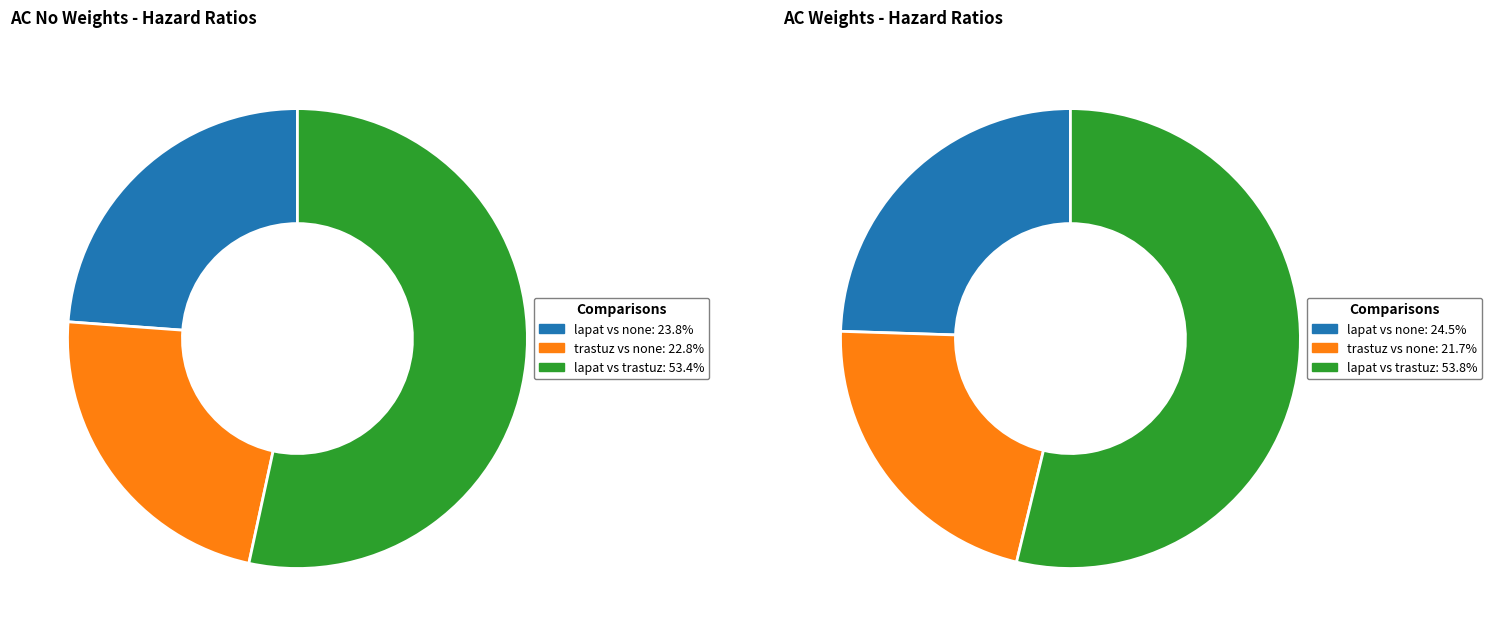

What is the total percentage of lapat vs none and lapat vs trastuz?

77.2%